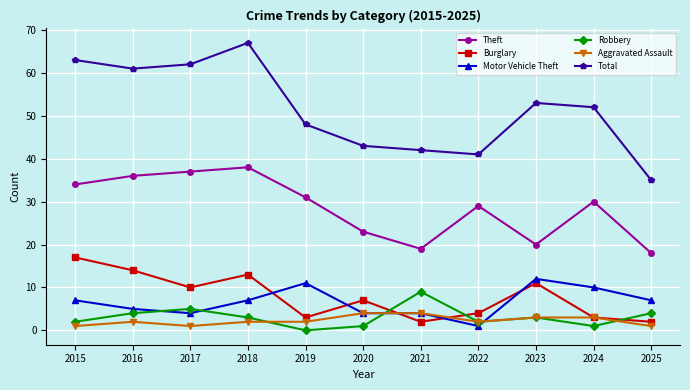

What is the difference between the second highest and minimum values in the Theft series?

19